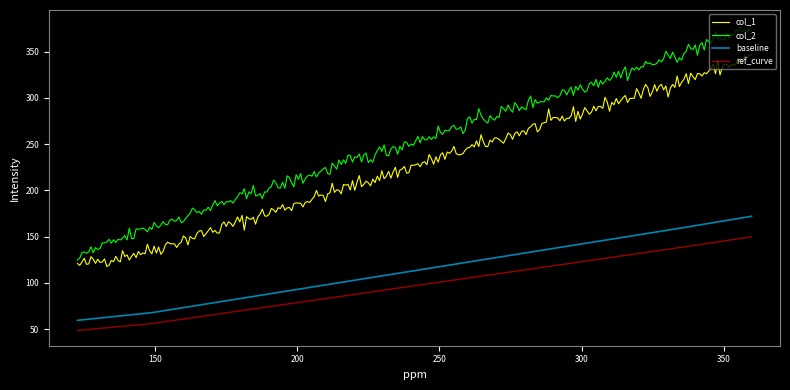

True or false: col_1 and col_2 cross at least once.

False